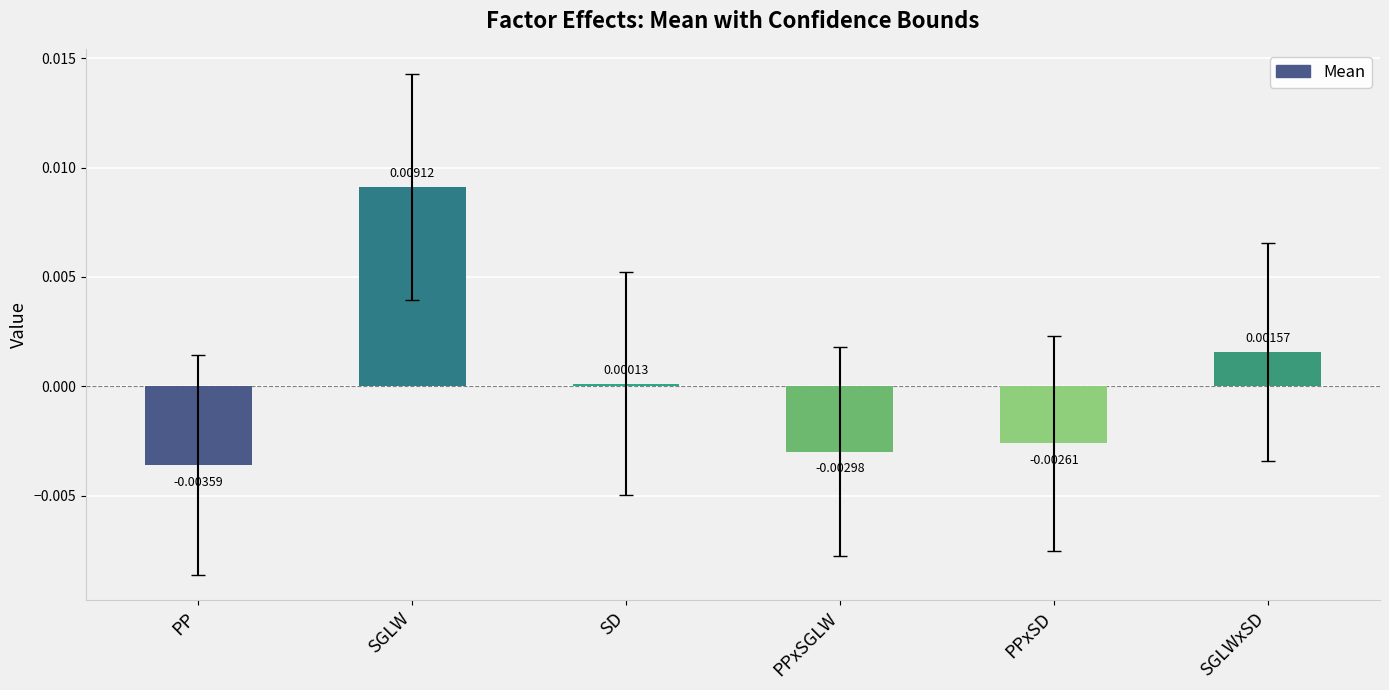

How many data points are above 0?

3